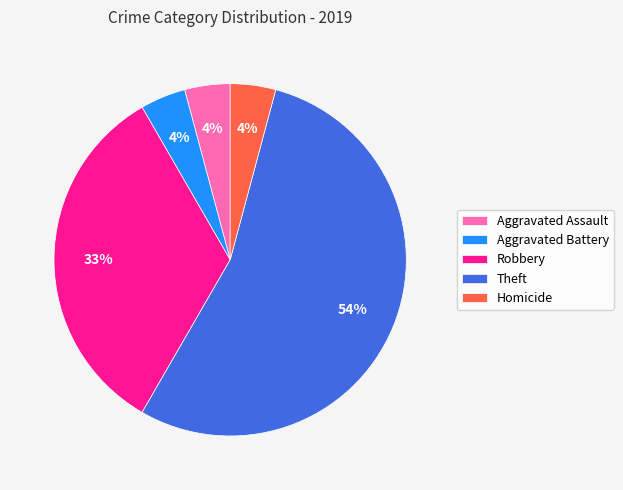

The Aggravated Battery slice represents 4% of the pie. True or false?

True